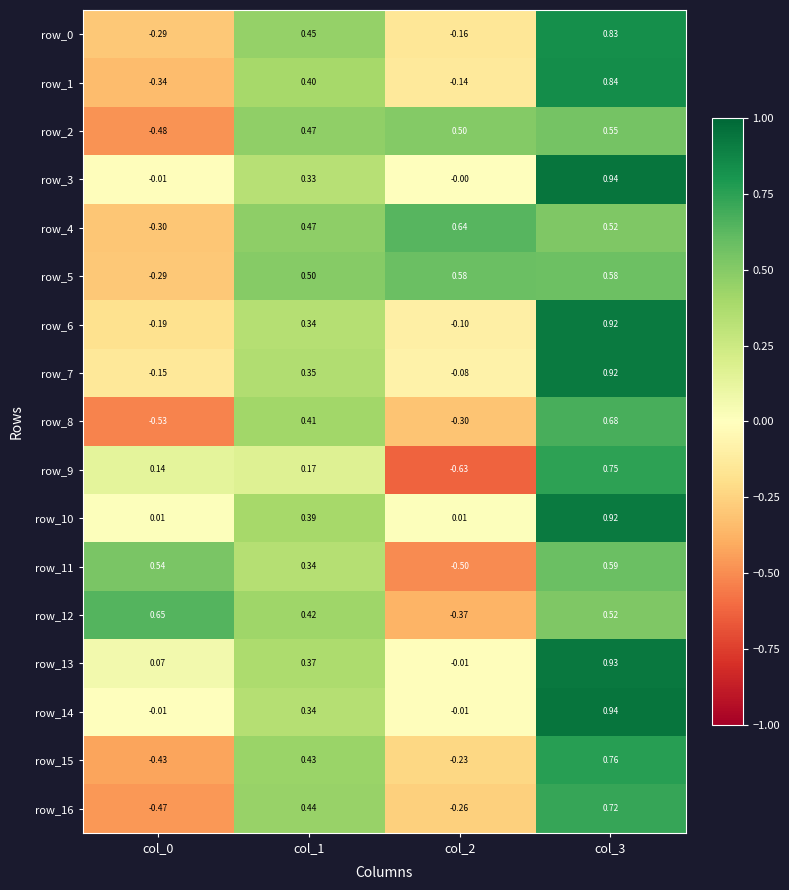

What is the total value across all series at col_2?

-1.1